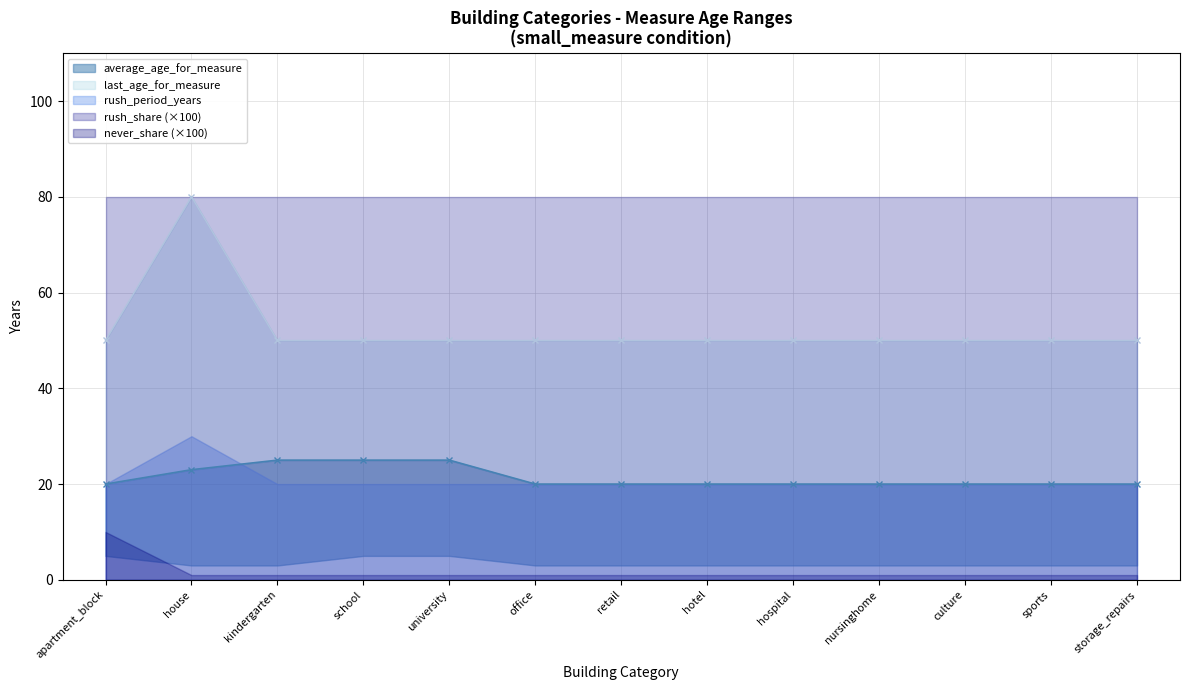

At which category is the sum across all series the highest?

house